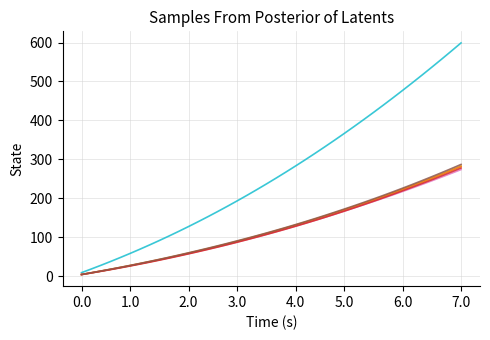

What is the maximum value shown in the chart?

599.0